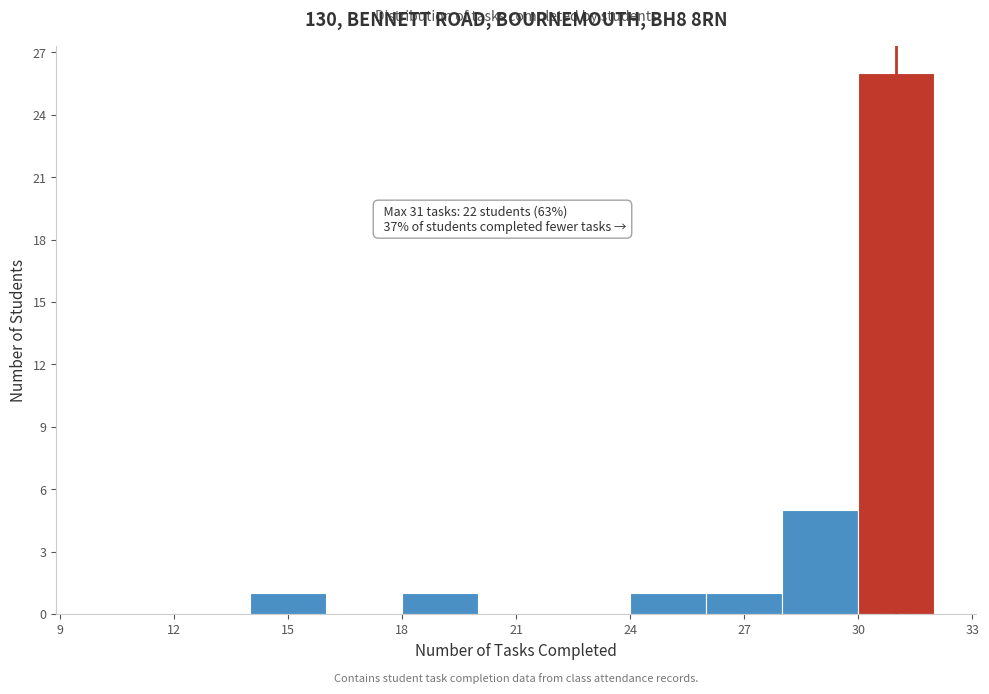

Which range on the x-axis has the tallest bar?

30 to 32